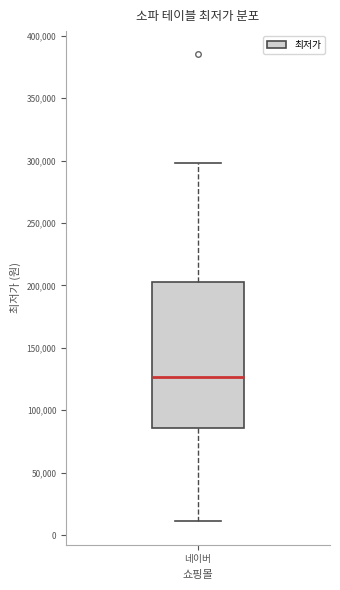

Where is the lower edge of the box for 네이버 on the y-axis? The values are not printed on the chart, so give them approximately, as read against the axis.

85000